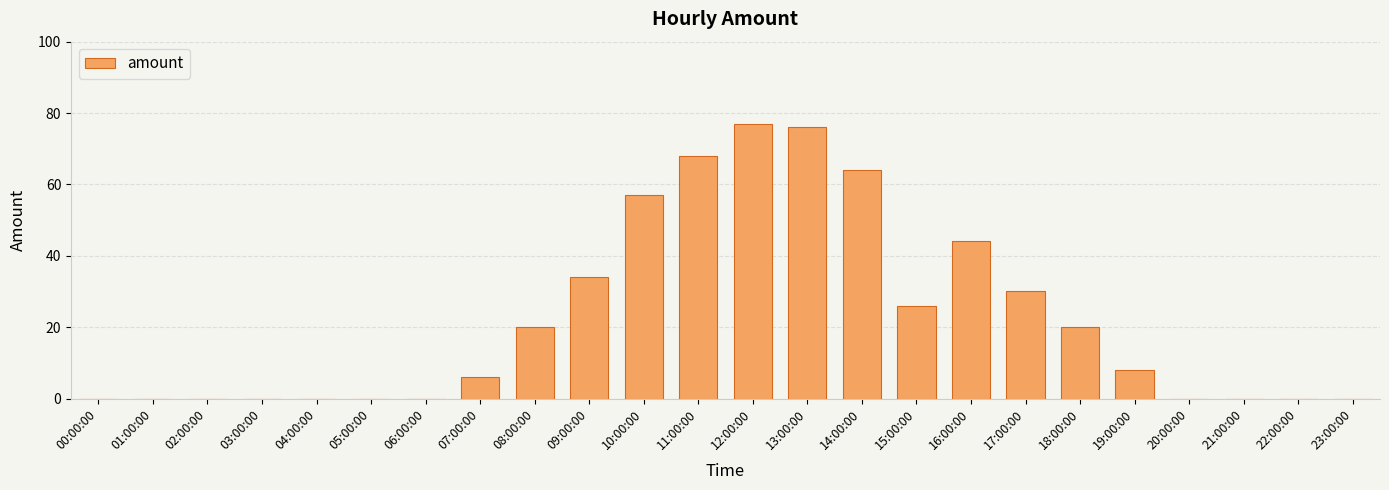

Where is the data nearest to the value 38?

09:00:00